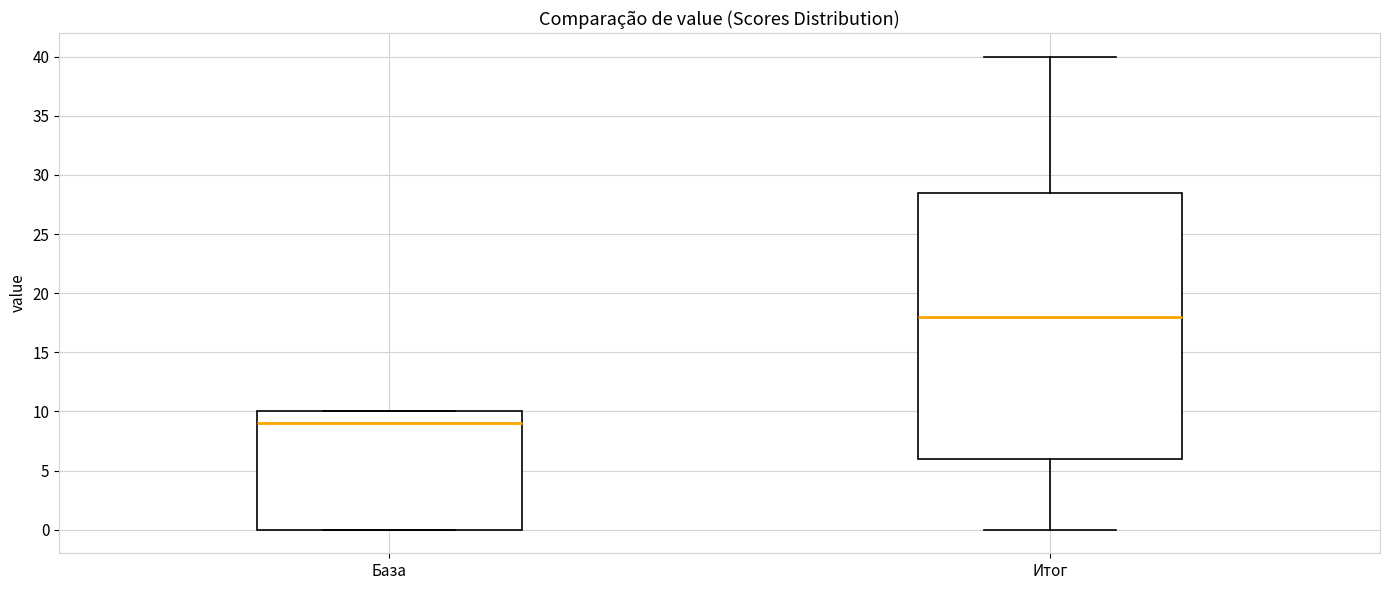

Where is the lower edge of the box for Итог on the y-axis? The values are not printed on the chart, so give them approximately, as read against the axis.

6.0